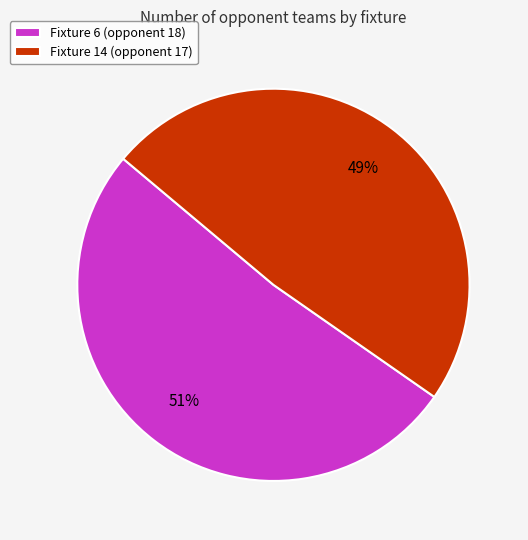

Which slice is the largest?

Fixture 6